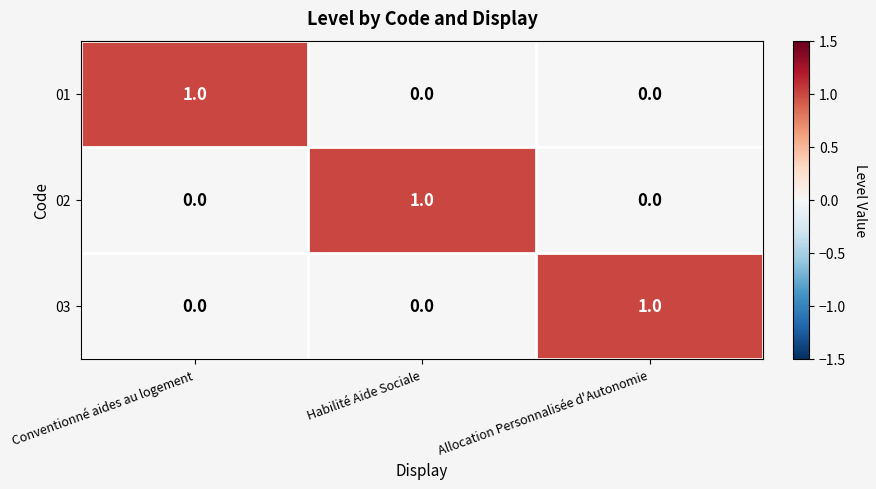

The value of 03 at Allocation Personnalisée d'Autonomie is 1. True or false?

True